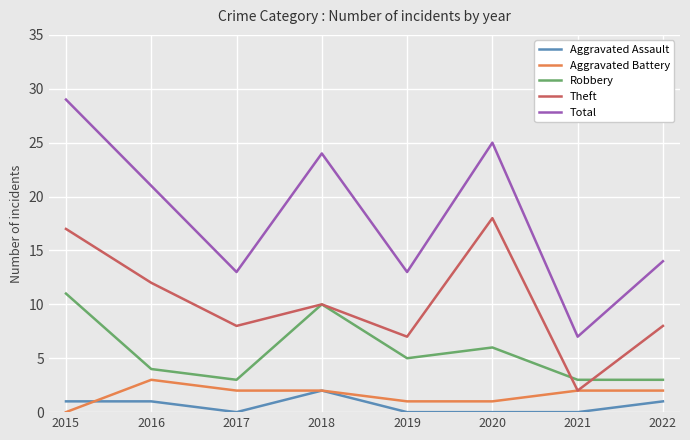

Is the value of Aggravated Battery at 2022 greater than the value of Total at 2015?

No